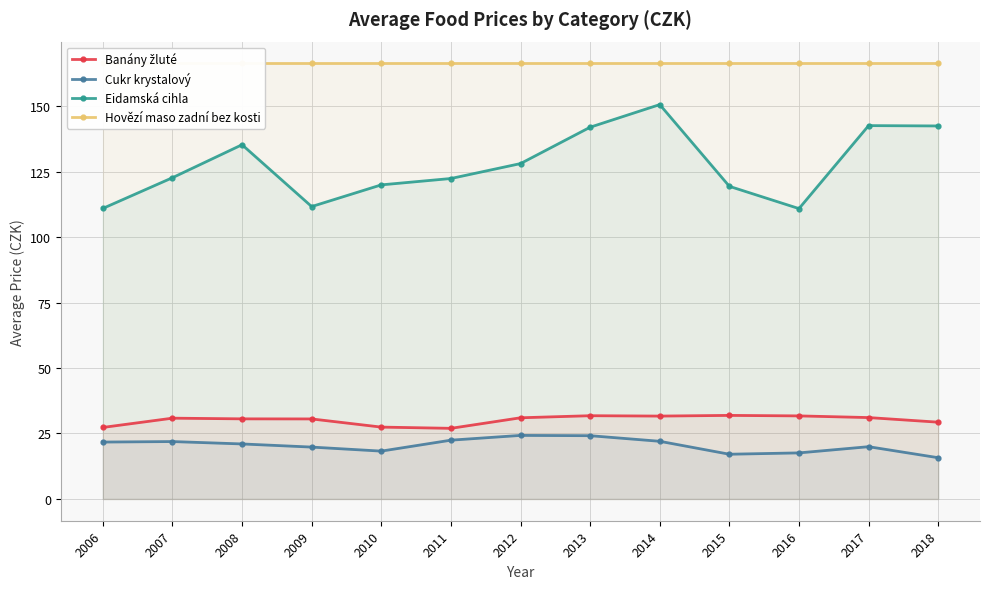

At which category is the sum across all series the highest?

2014